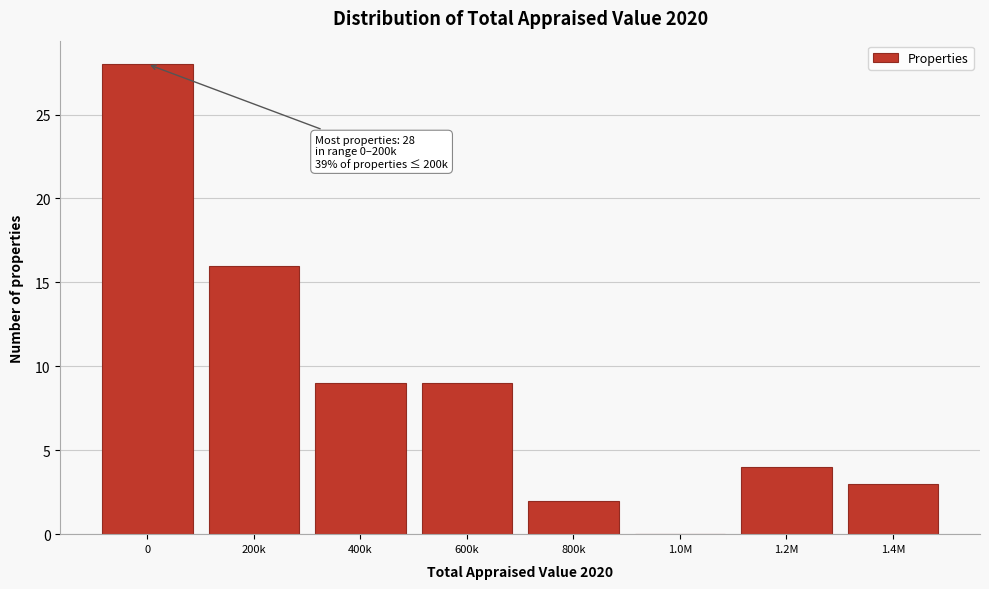

Reading right to left, transcribe all the data shown in this chart.

1.4M=3	1.2M=4	1.0M=0	800k=2	600k=9	400k=9	200k=16	0=28